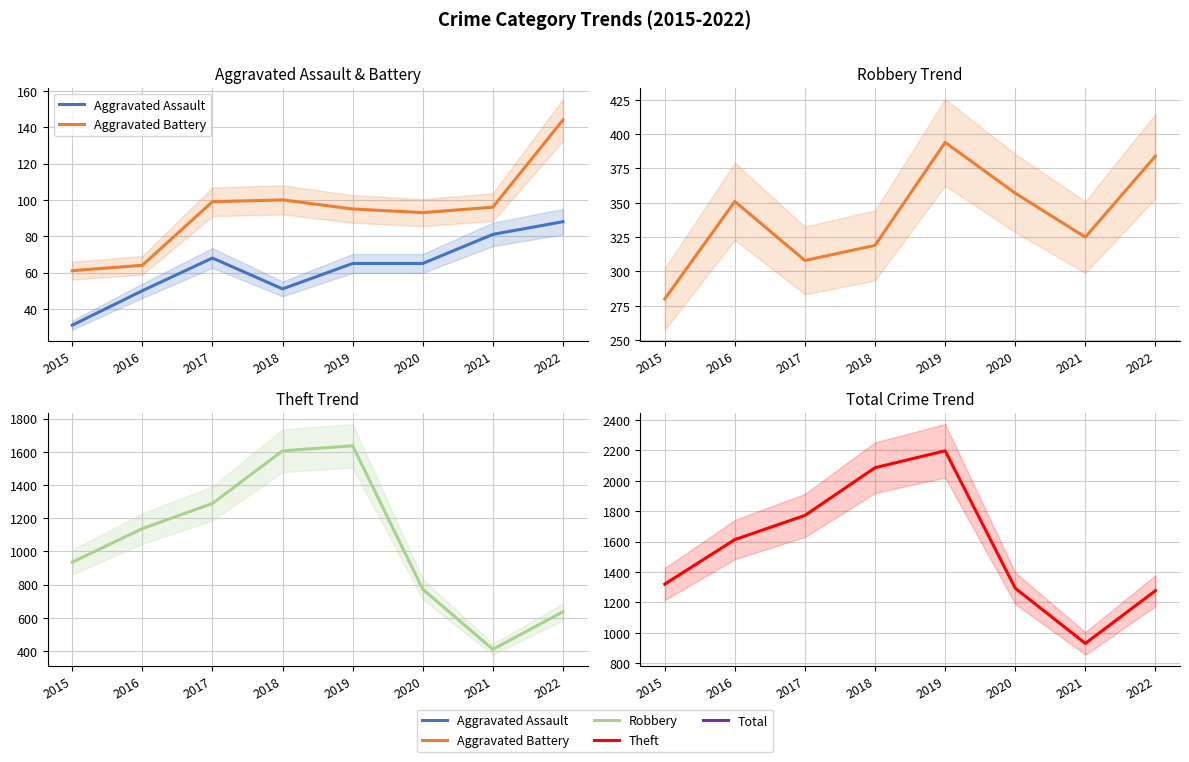

What is the spread (max minus min) of values at 2019?

2132